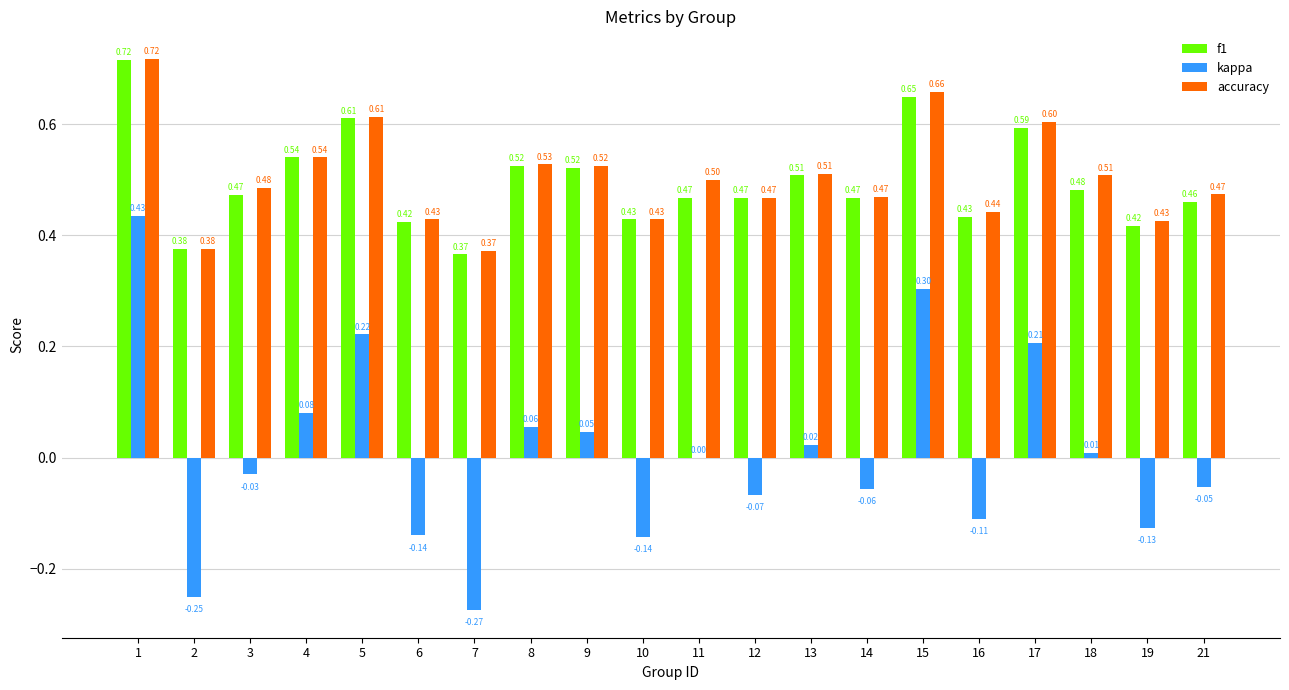

What are all the series names shown in the legend?

f1, kappa, accuracy